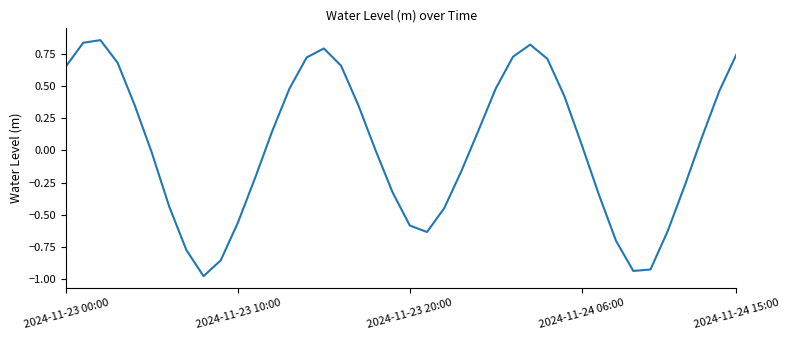

How many lines are shown in the chart?

1